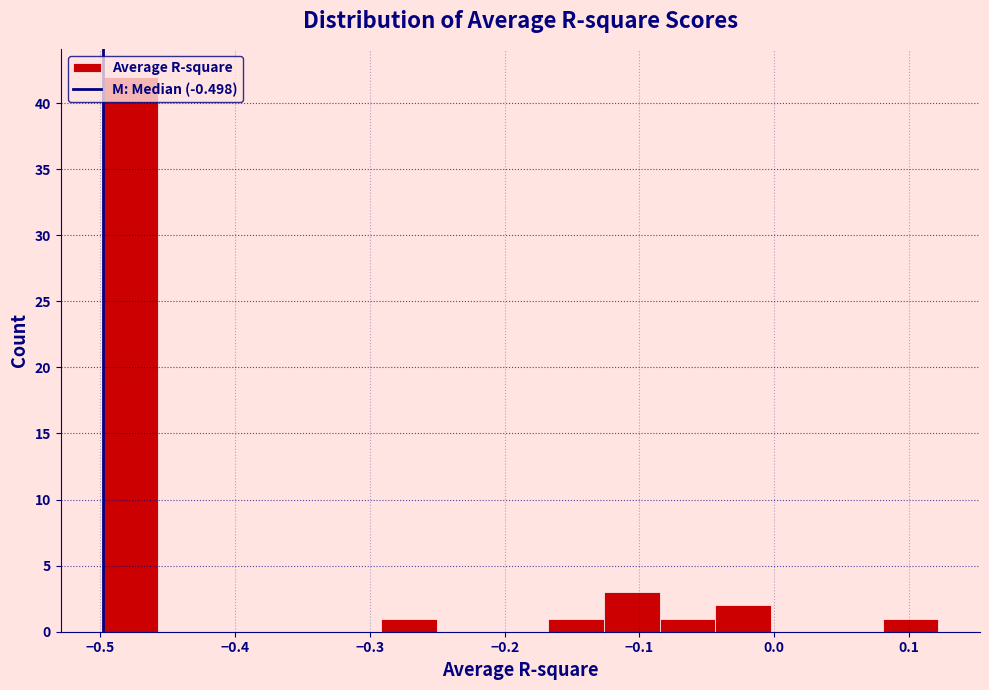

Reading left to right, transcribe this chart: for each bar, give the range it covers on the x-axis and its height. Neither the bar edges nor the heights are printed on the chart, so give them approximately, as read against the axes.

-0.50 to -0.46: 42
-0.46 to -0.42: 0
-0.42 to -0.37: 0
-0.37 to -0.33: 0
-0.33 to -0.29: 0
-0.29 to -0.25: 1
-0.25 to -0.21: 0
-0.21 to -0.17: 0
-0.17 to -0.13: 1
-0.13 to -0.09: 3
-0.09 to -0.04: 1
-0.04 to 0.00: 2
0.00 to 0.04: 0
0.04 to 0.08: 0
0.08 to 0.12: 1